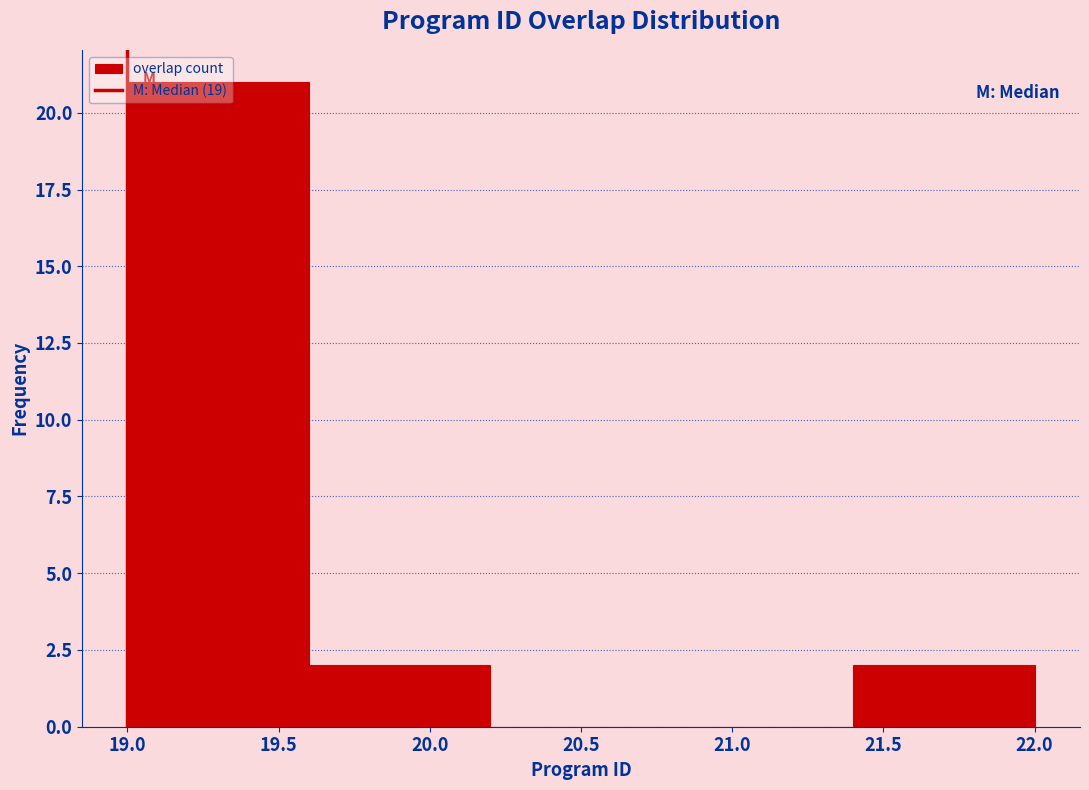

How tall is the bar that spans 19.6 to 20.2 on the x-axis? The values are not printed on the chart, so give them approximately, as read against the axis.

2